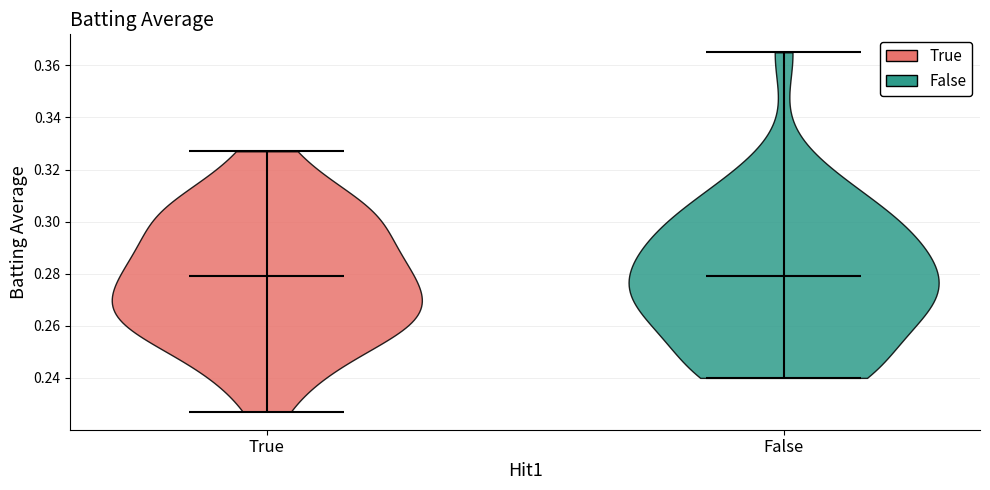

Where does the median line of the violin for False sit on the y-axis? The values are not printed on the chart, so give them approximately, as read against the axis.

0.280